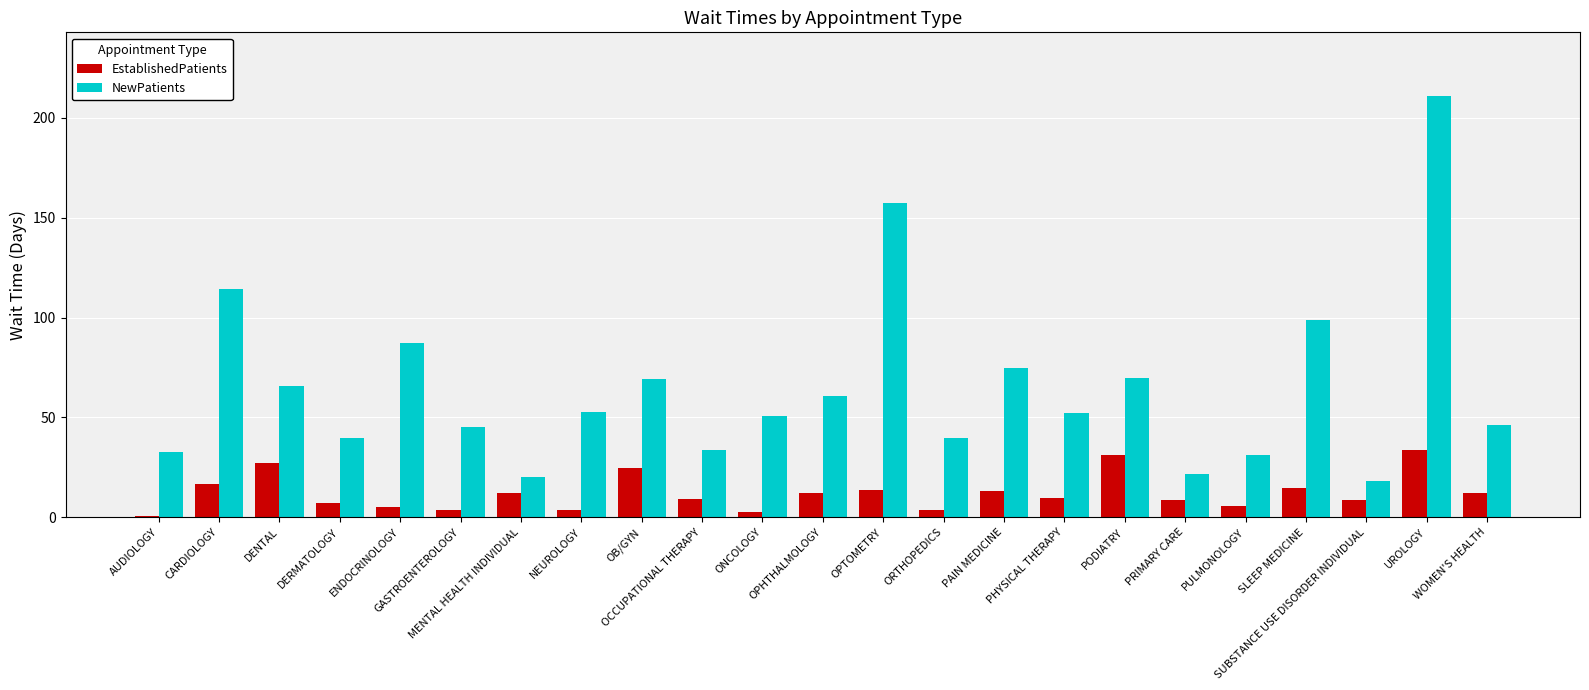

Read the EstablishedPatients value at ONCOLOGY.

2.5